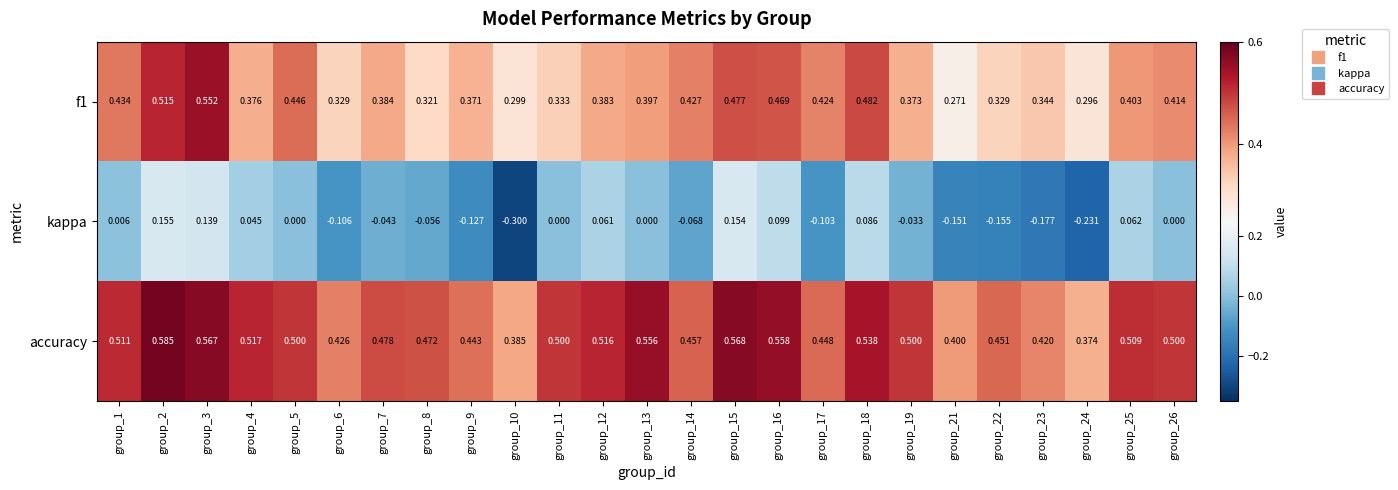

Is the value of accuracy at group_15 greater than the value of f1 at group_12?

Yes